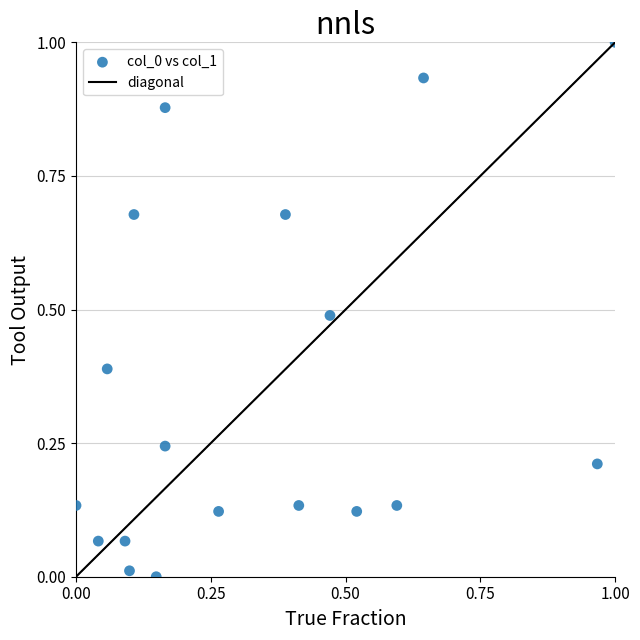

What is the range of X values (max minus min)?

1.0